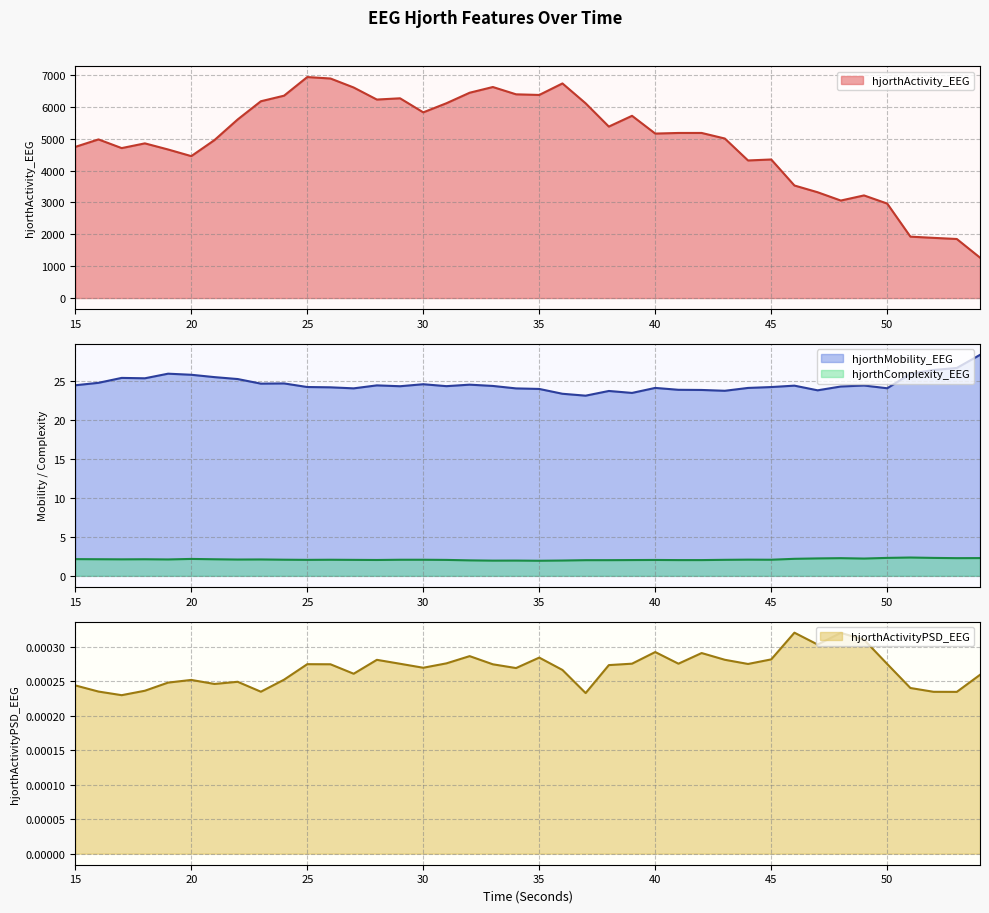

Reading left to right, list all the values displayed in this chart.

hjorthActivity_EEG: 15=4744.9	16=4979.2	17=4706.6	18=4855.1	19=4663.0	20=4454.5	21=4958.1	22=5605.6	23=6176.8	24=6352.0	25=6936.6	26=6891.0	27=6608.8	28=6230.4	29=6269.5	30=5828.6	31=6114.7	32=6444.6	33=6623.9	34=6394.6	35=6374.7	36=6736.2	37=6112.2	38=5381.9	39=5720.0	40=5162.4	41=5181.7	42=5182.0	43=5007.0	44=4318.4	45=4349.2	46=3532.7	47=3320.7	48=3060.4	49=3221.1	50=2965.2	51=1927.1	52=1888.9	53=1853.3	54=1268.5
hjorthMobility_EEG: 15=24.4	16=24.7	17=25.4	18=25.3	19=25.9	20=25.8	21=25.5	22=25.2	23=24.6	24=24.6	25=24.2	26=24.2	27=24.0	28=24.4	29=24.3	30=24.5	31=24.3	32=24.5	33=24.3	34=24.0	35=23.9	36=23.3	37=23.1	38=23.7	39=23.4	40=24.1	41=23.8	42=23.8	43=23.7	44=24.1	45=24.2	46=24.4	47=23.8	48=24.3	49=24.4	50=24.0	51=25.9	52=26.4	53=26.6	54=28.3
hjorthComplexity_EEG: 15=2.1	16=2.1	17=2.1	18=2.1	19=2.1	20=2.2	21=2.1	22=2.1	23=2.1	24=2.1	25=2.0	26=2.1	27=2.0	28=2.0	29=2.1	30=2.1	31=2.0	32=2.0	33=2.0	34=2.0	35=1.9	36=2.0	37=2.0	38=2.0	39=2.0	40=2.0	41=2.0	42=2.0	43=2.1	44=2.1	45=2.1	46=2.2	47=2.2	48=2.3	49=2.2	50=2.3	51=2.3	52=2.3	53=2.3	54=2.3
hjorthActivityPSD_EEG: 15=0.0	16=0.0	17=0.0	18=0.0	19=0.0	20=0.0	21=0.0	22=0.0	23=0.0	24=0.0	25=0.0	26=0.0	27=0.0	28=0.0	29=0.0	30=0.0	31=0.0	32=0.0	33=0.0	34=0.0	35=0.0	36=0.0	37=0.0	38=0.0	39=0.0	40=0.0	41=0.0	42=0.0	43=0.0	44=0.0	45=0.0	46=0.0	47=0.0	48=0.0	49=0.0	50=0.0	51=0.0	52=0.0	53=0.0	54=0.0